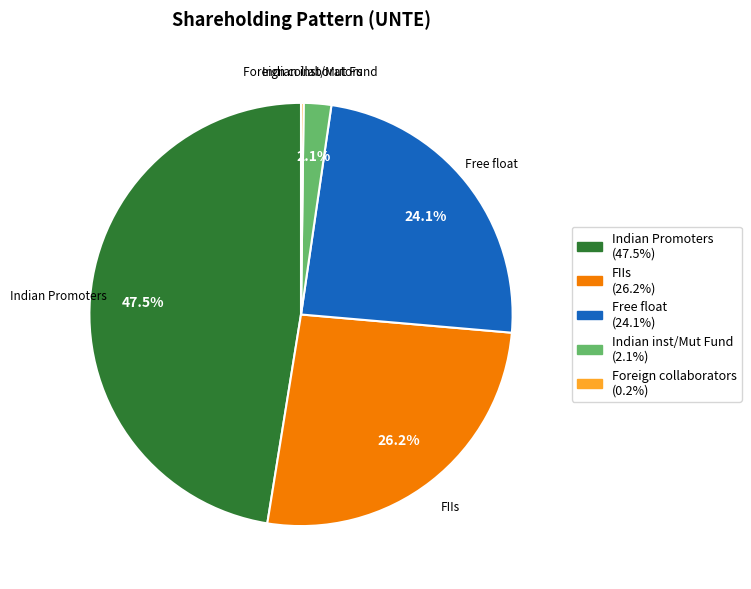

Between FIIs and Indian inst/Mut Fund, which is larger?

FIIs